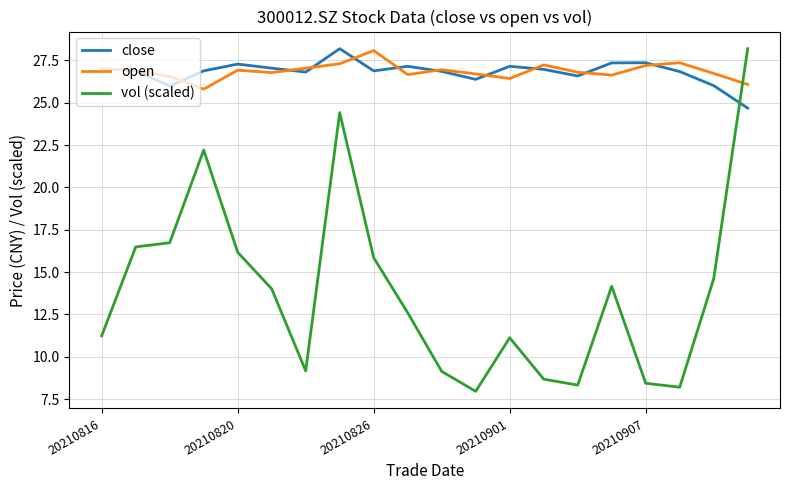

How many intersections are there between open and vol (scaled)?

1